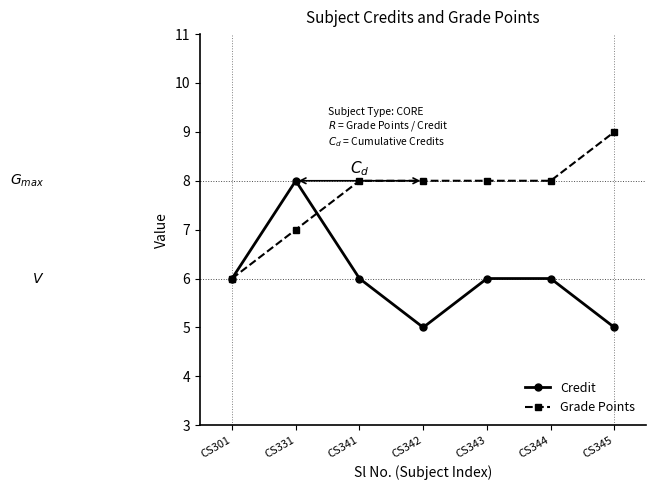

At CS344, list the series in order from largest to smallest.

Grade Points, Credit